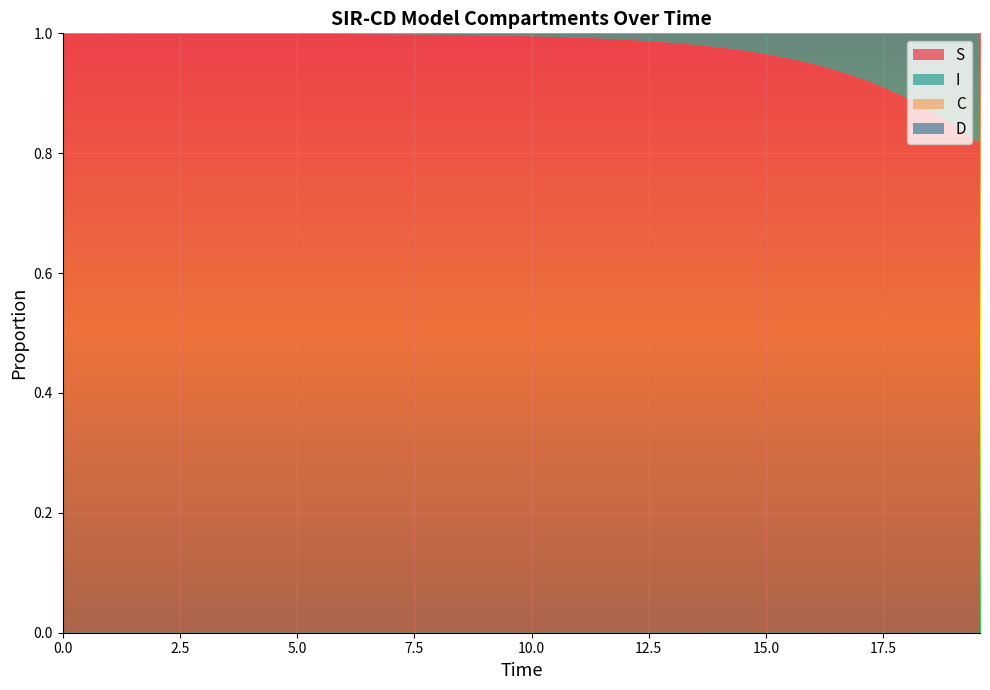

Reading right to left, transcribe all the data shown in this chart.

S: 0.8	0.8	0.9	0.9	0.9	0.9	0.9	0.9	1.0	1.0	1.0	1.0	1.0	1.0	1.0	1.0	1.0	1.0	1.0	1.0	1.0	1.0	1.0	1.0	1.0	1.0	1.0	1.0	1.0	1.0	1.0	1.0	1.0	1.0	1.0	1.0	1.0	1.0	1.0	1.0
I: 0.2	0.2	0.1	0.1	0.1	0.1	0.1	0.1	0.0	0.0	0.0	0.0	0.0	0.0	0.0	0.0	0.0	0.0	0.0	0.0	0.0	0.0	0.0	0.0	0.0	0.0	0.0	0.0	0.0	0.0	0.0	0.0	0.0	0.0	0.0	0.0	0.0	0.0	0.0	0.0
C: 0.0	0.0	0.0	0.1	0.1	0.1	0.1	0.1	0.1	0.1	0.1	0.1	0.1	0.1	0.1	0.1	0.1	0.1	0.1	0.2	0.2	0.2	0.2	0.2	0.2	0.2	0.3	0.3	0.3	0.3	0.3	0.3	0.4	0.4	0.4	0.4	0.4	0.5	0.5	0.5
D: 1.0	1.0	1.0	0.9	0.9	0.9	0.9	0.9	0.9	0.9	0.9	0.9	0.9	0.9	0.9	0.9	0.9	0.9	0.9	0.8	0.8	0.8	0.8	0.8	0.8	0.8	0.7	0.7	0.7	0.7	0.7	0.7	0.6	0.6	0.6	0.6	0.6	0.5	0.5	0.5